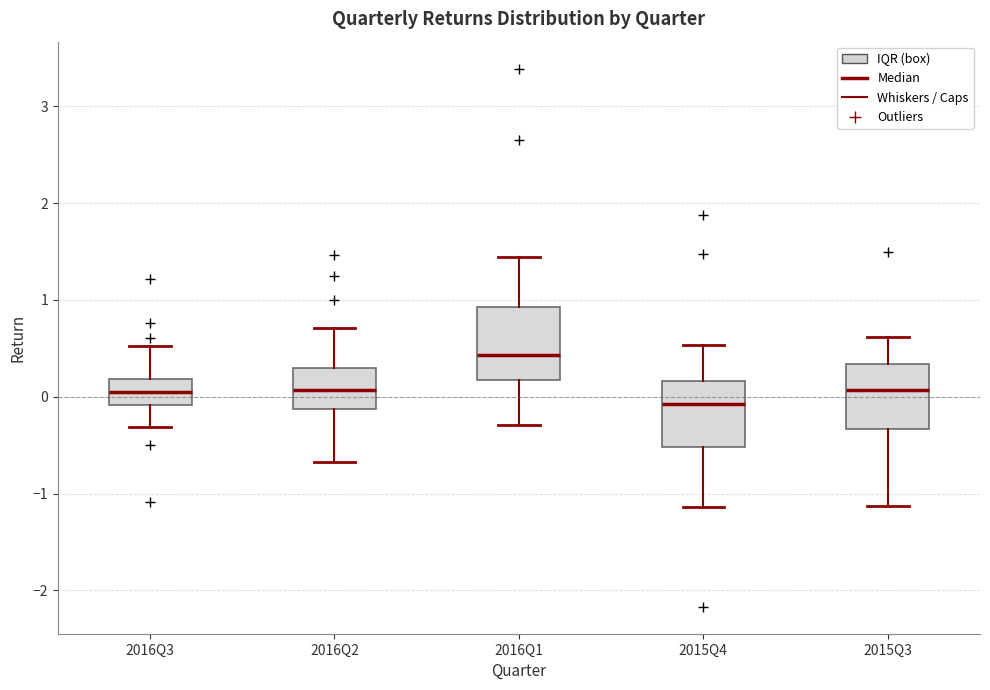

Reading left to right, transcribe this box plot: for each box, give where its median line is, the range the box spans, and where its two whiskers end, as read against the y-axis. The values are not printed on the chart, so give them approximately, as read against the axis.

2016Q3: median 0.1, box -0.1 to 0.2, whiskers -0.3 to 0.5
2016Q2: median 0.1, box -0.1 to 0.3, whiskers -0.7 to 0.7
2016Q1: median 0.4, box 0.2 to 0.9, whiskers -0.3 to 1.4
2015Q4: median -0.1, box -0.5 to 0.2, whiskers -1.1 to 0.5
2015Q3: median 0.1, box -0.3 to 0.3, whiskers -1.1 to 0.6